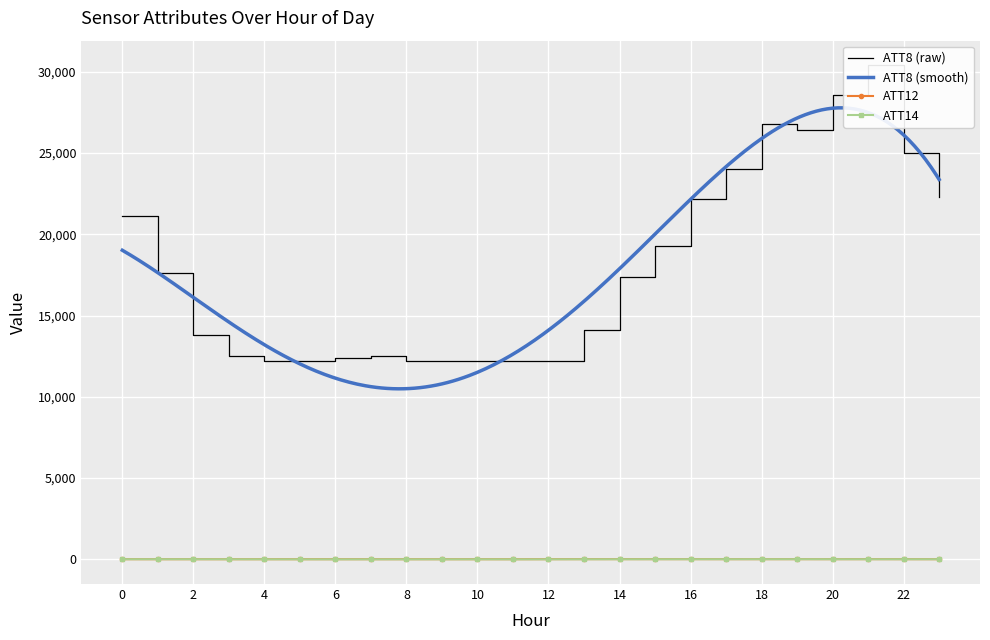

How many values in ATT14 are below zero?

10